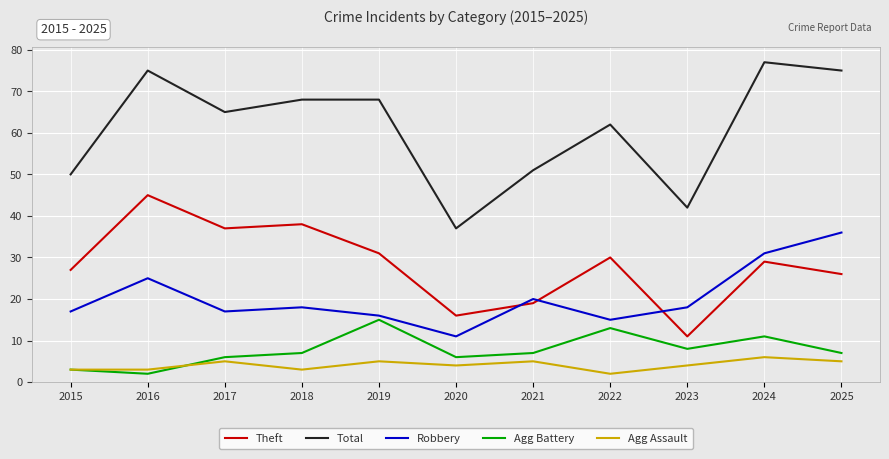

At which category is the sum across all series the highest?

2024